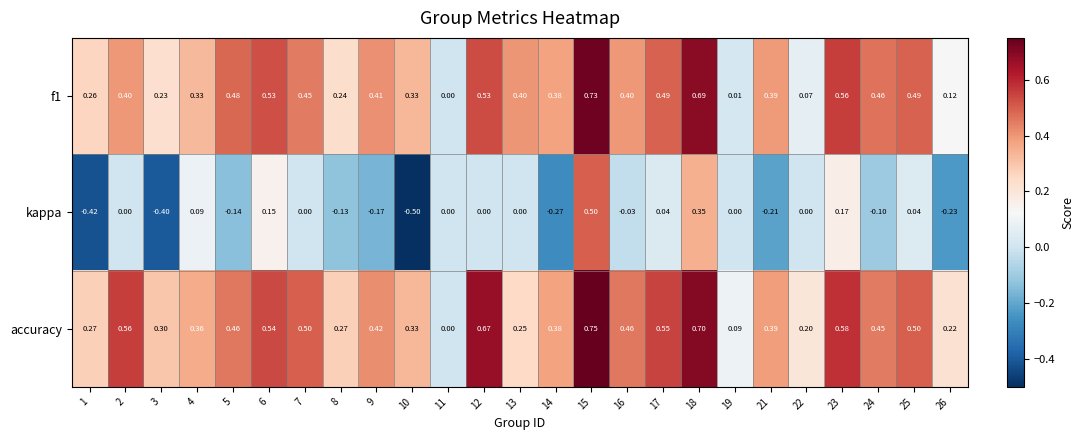

Count the number of categories in the chart.

25